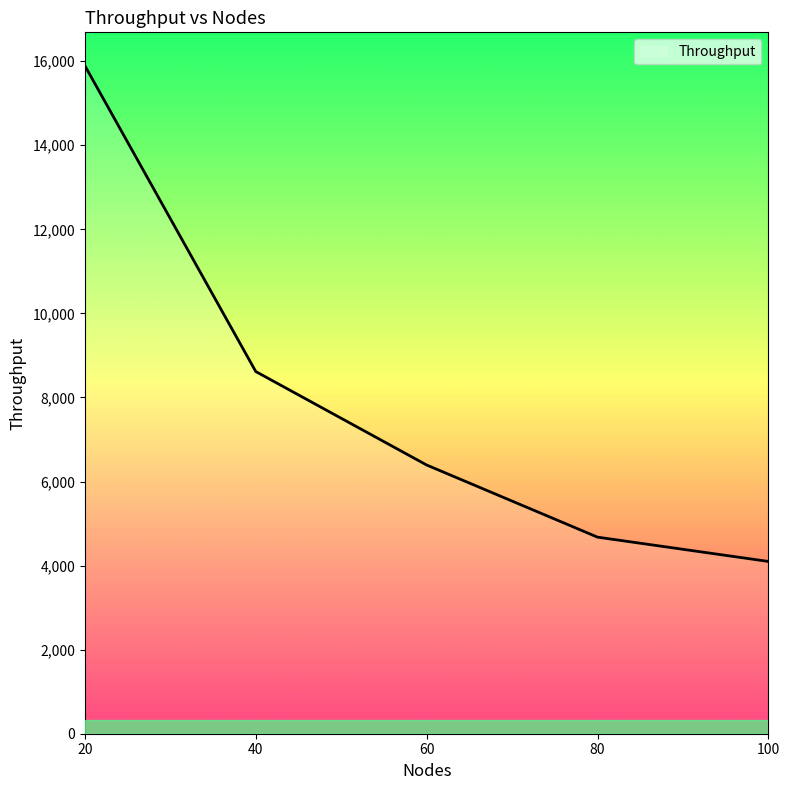

Read the value at 40.

8616.3